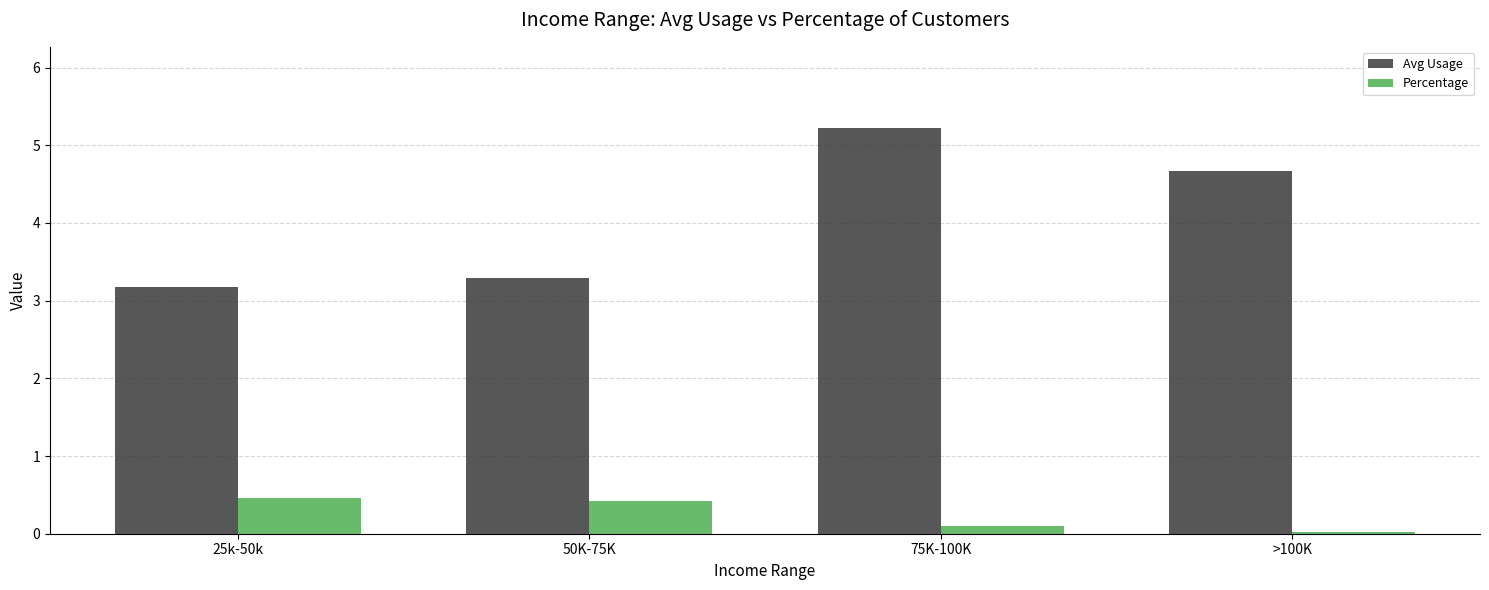

Which series changed the most between 50K-75K and >100K?

Avg Usage